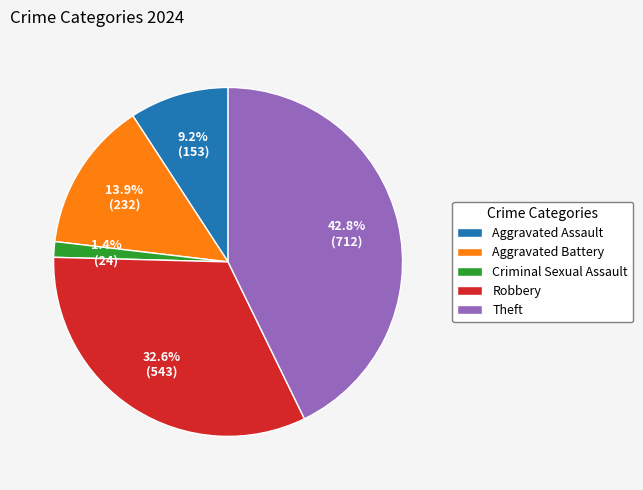

Which slice is the smallest?

Criminal Sexual Assault